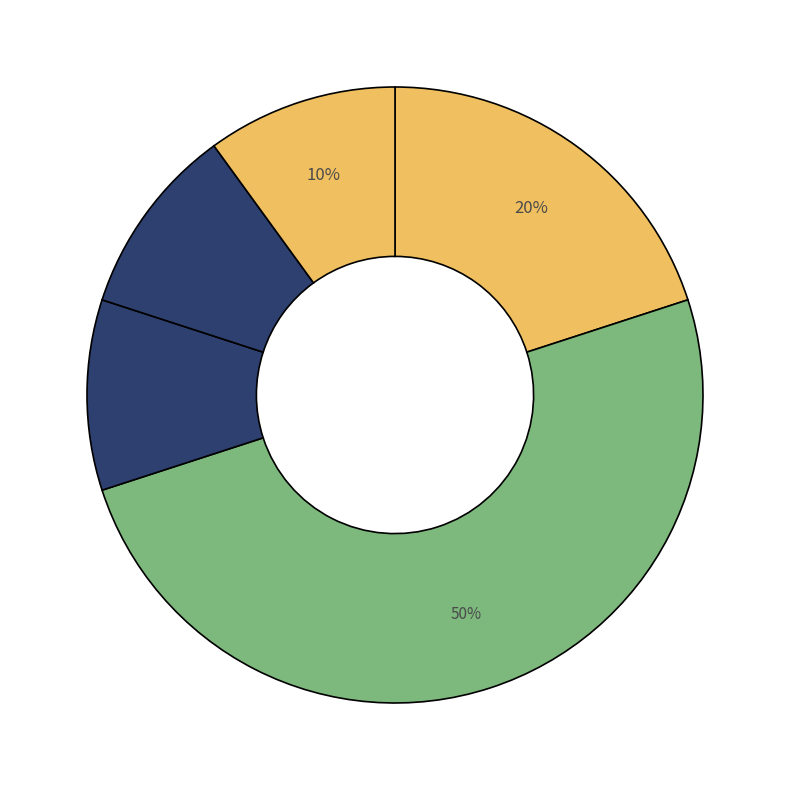

How many segments does this pie chart have?

5